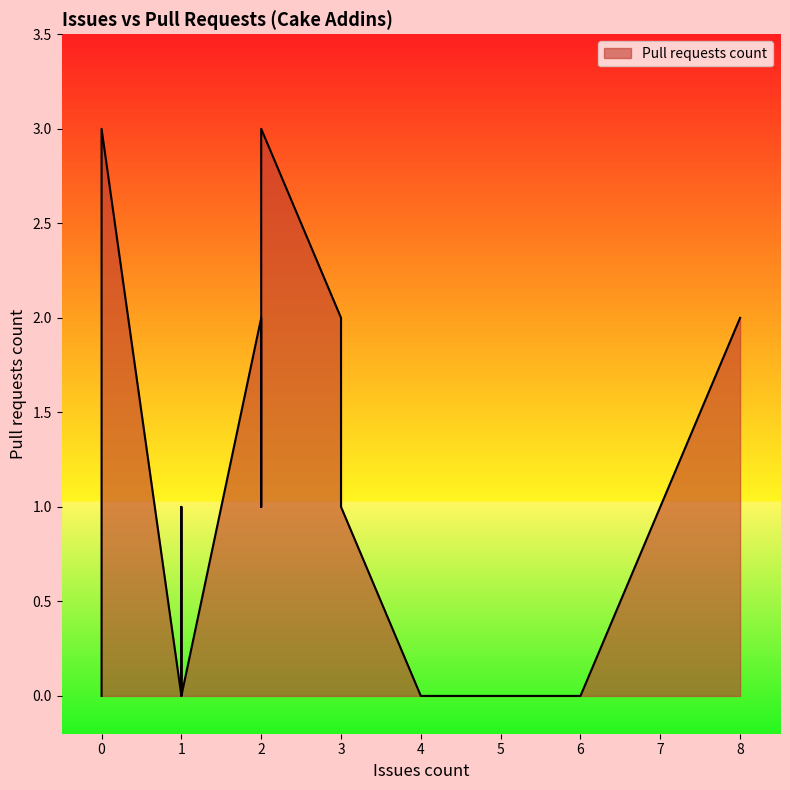

How many distinct data groups are displayed?

1